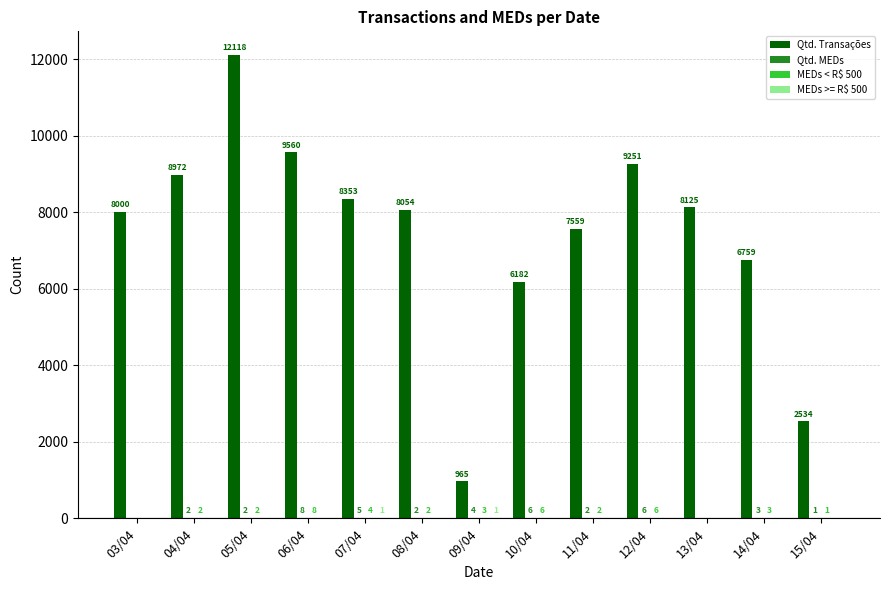

How many groups of bars are there?

13